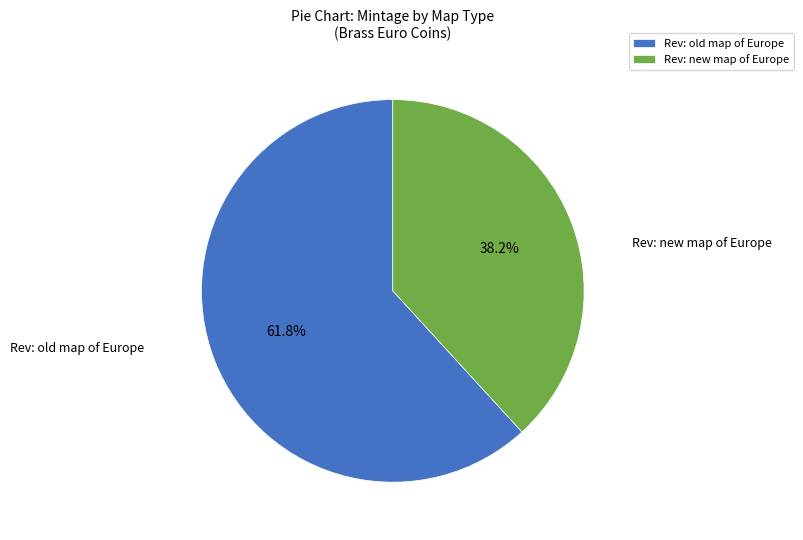

Does any single category account for the majority?

Yes